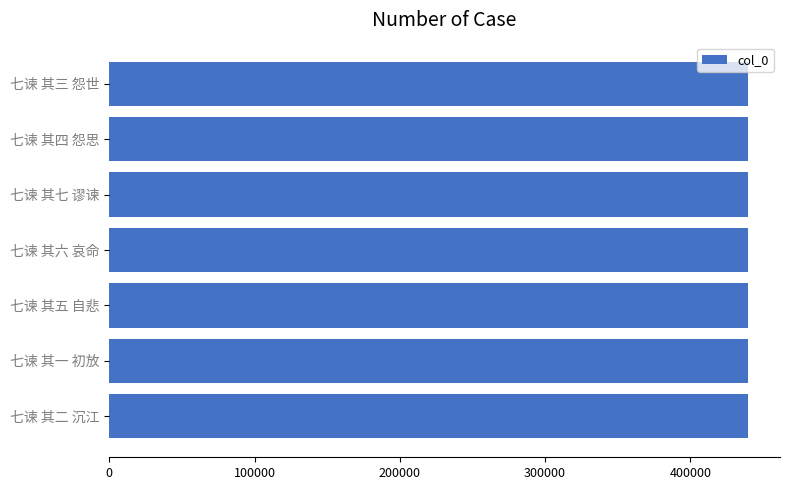

The chart shows a value of 676184 at 七谏 其二 沉江. True or false?

False